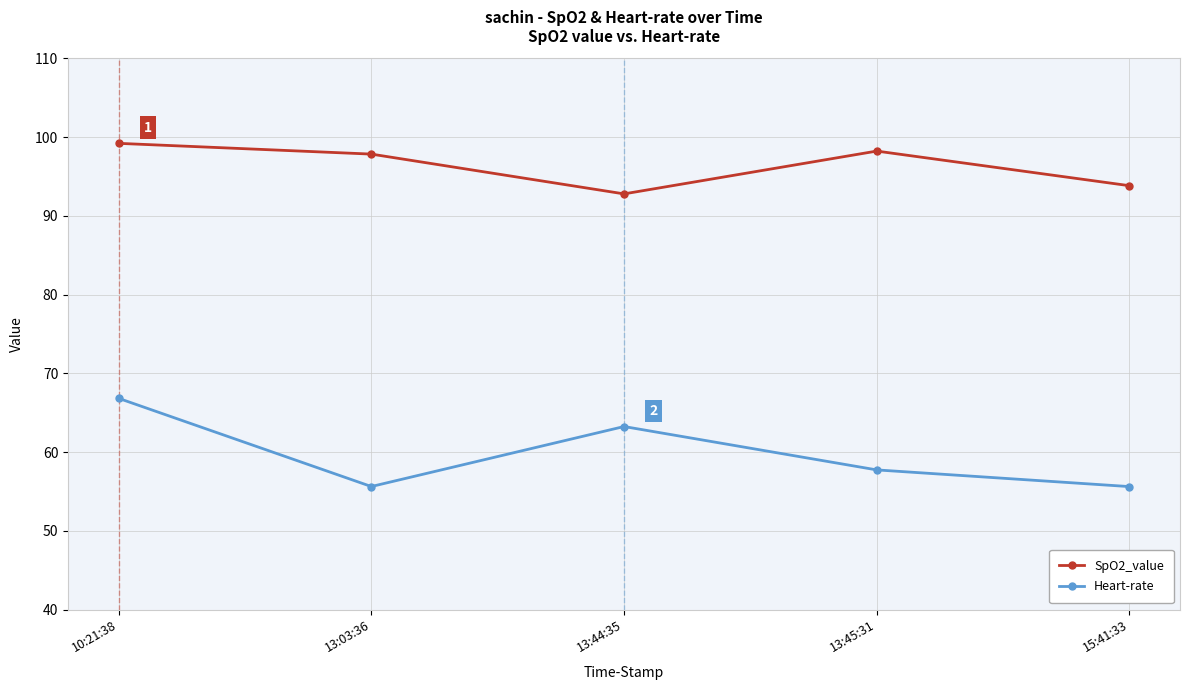

True or false: Heart-rate and SpO2_value cross at least once.

False